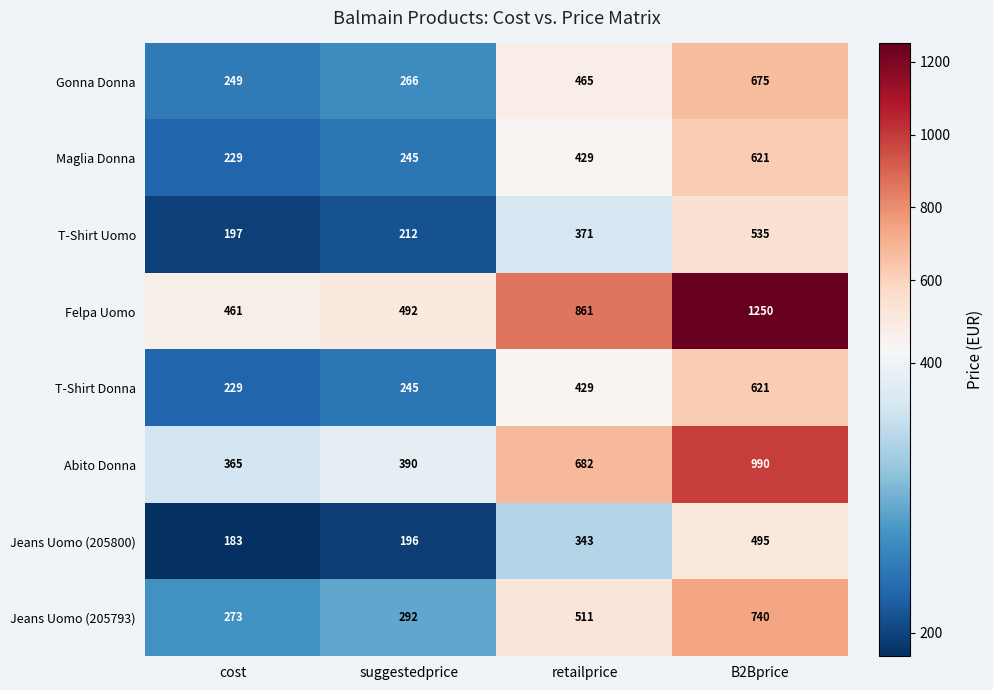

At how many categories does at least one series exceed 215?

4